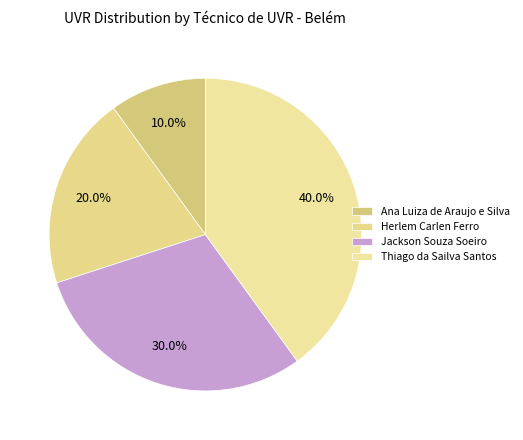

To the nearest percent, what is the combined percentage of Thiago da Sailva Santos and Ana Luiza de Araujo e Silva?

50%